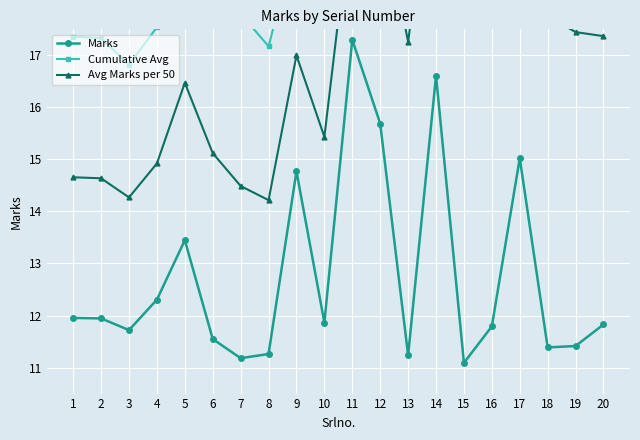

What is the greatest value displayed?

26.1